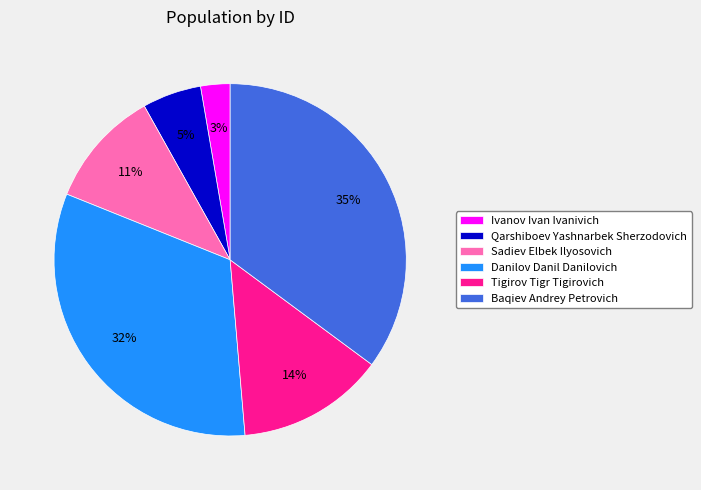

Rank the categories by value from lowest to highest.

Ivanov Ivan Ivanivich, Qarshiboev Yashnarbek Sherzodovich, Sadiev Elbek Ilyosovich, Tigirov Tigr Tigirovich, Danilov Danil Danilovich, Baqiev Andrey Petrovich